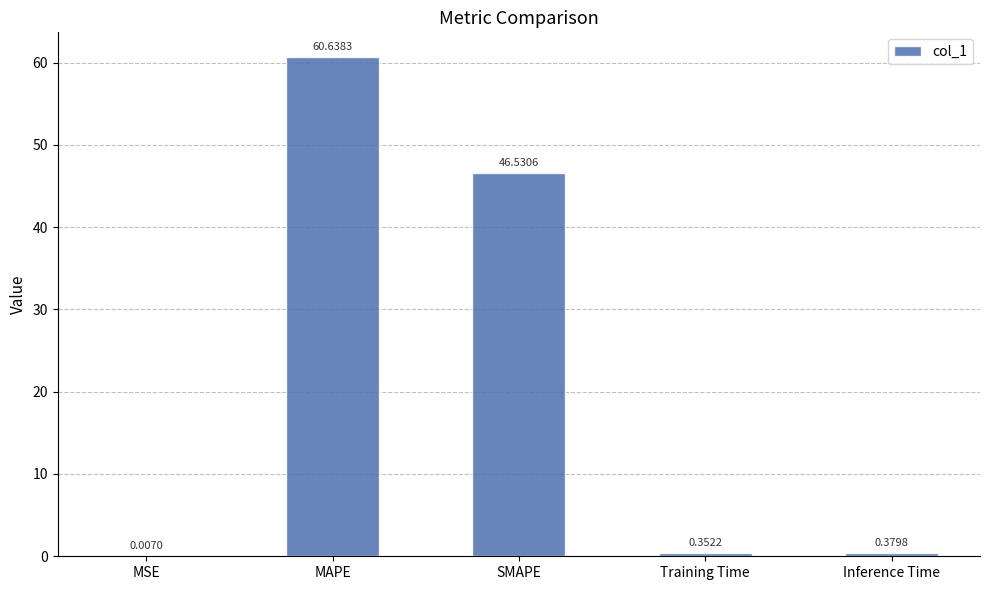

What is the greatest value displayed?

60.6